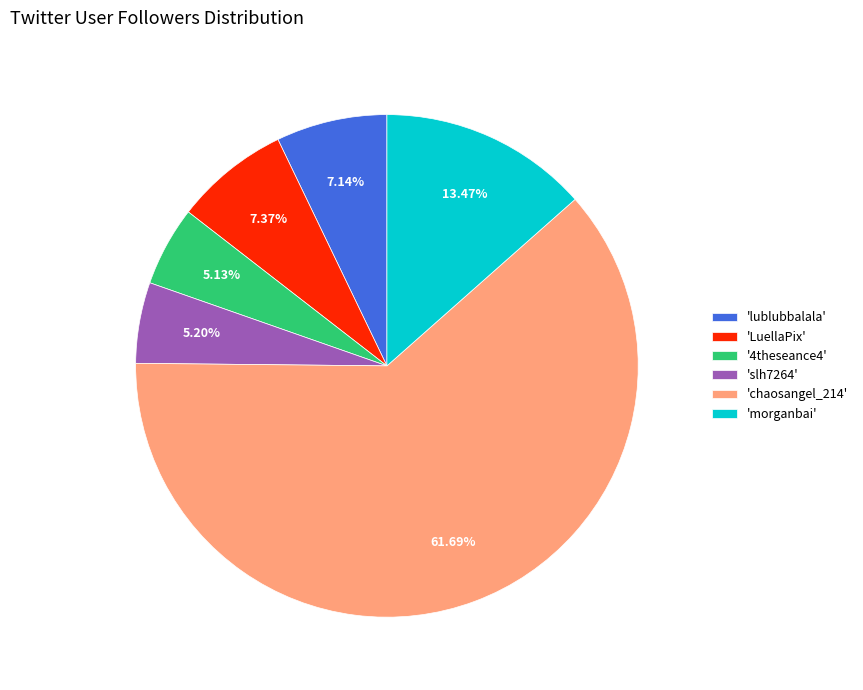

Is there a majority slice in this chart?

Yes